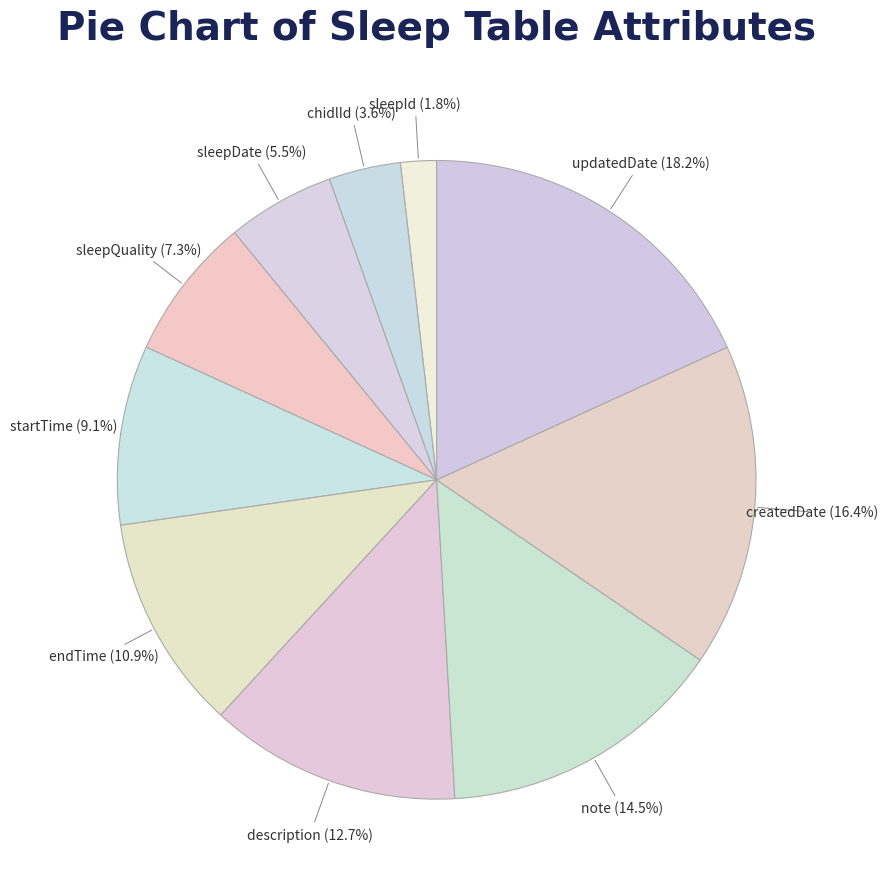

How many slices are in this pie chart?

10